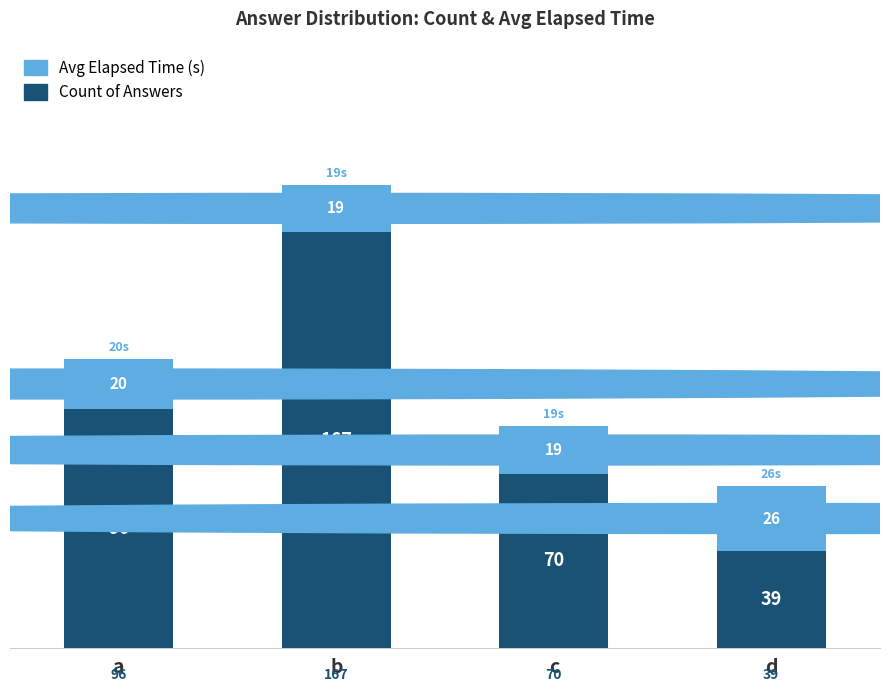

How many bars are there in total?

4